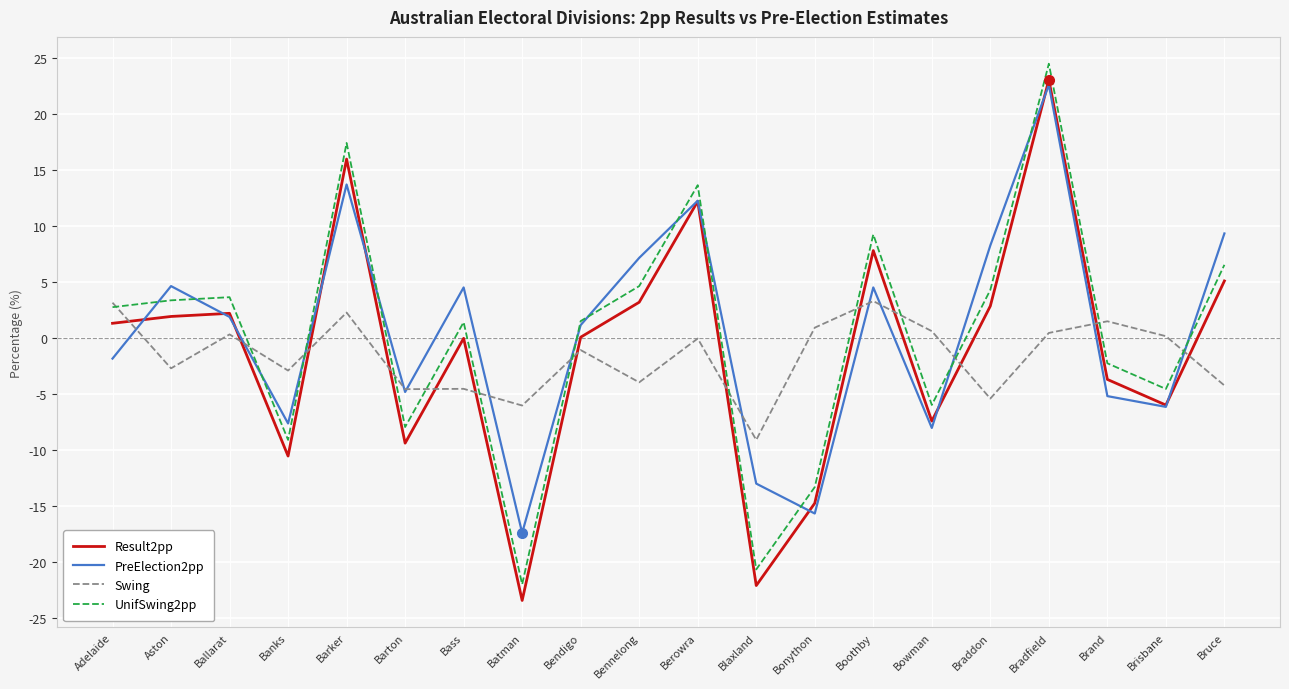

How many lines are shown in the chart?

4